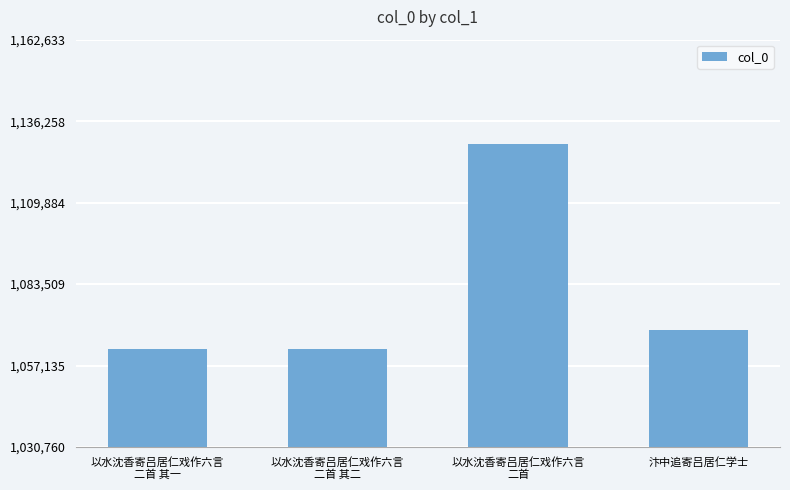

What is the label of the 2nd bar from the left?

以水沈香寄吕居仁戏作六言
二首 其二